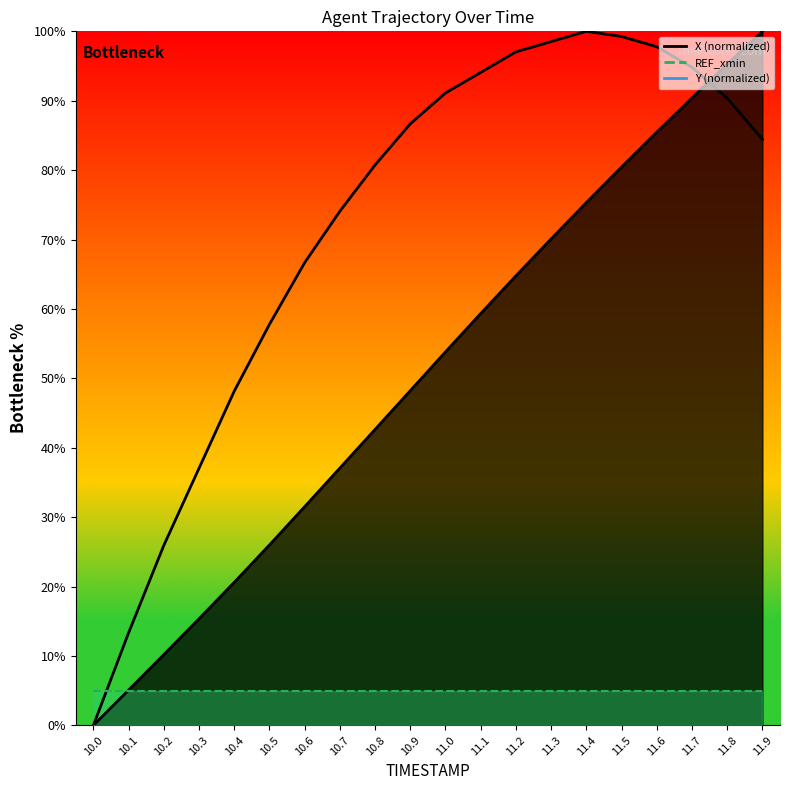

The X series shows 53.8 at 11.0. True or false?

True